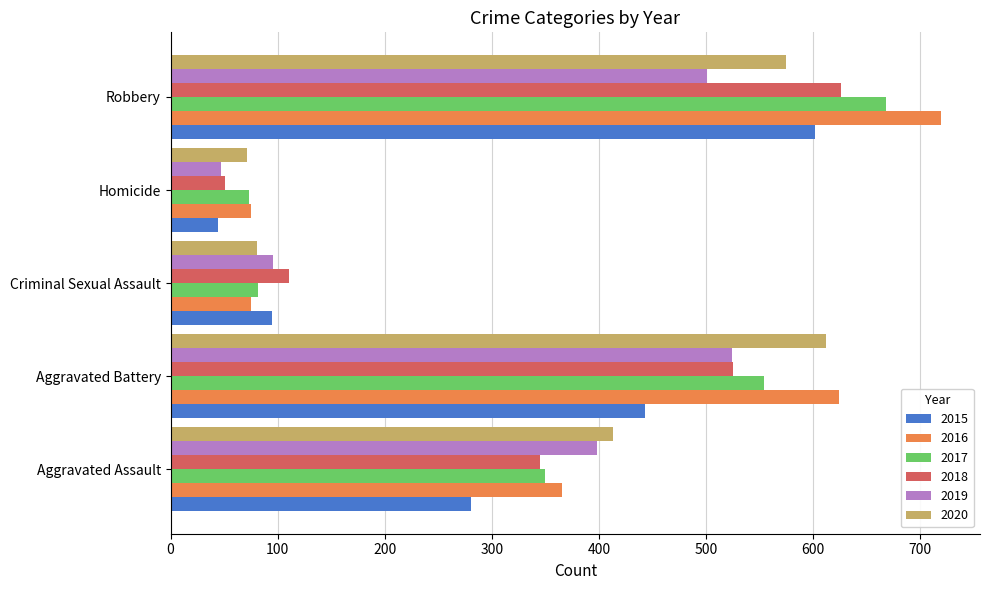

What is the spread (max minus min) of values at Criminal Sexual Assault?

36